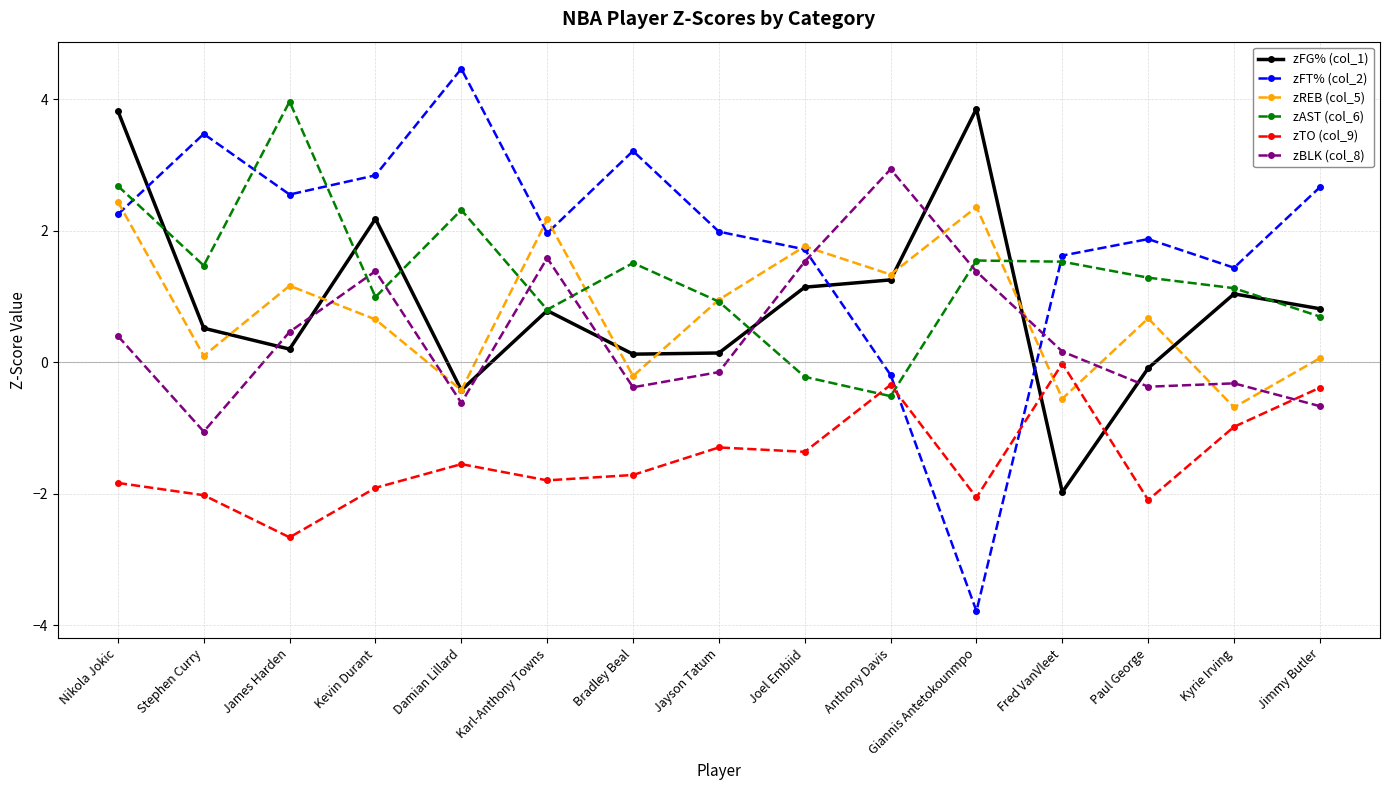

How many lines are shown in the chart?

6